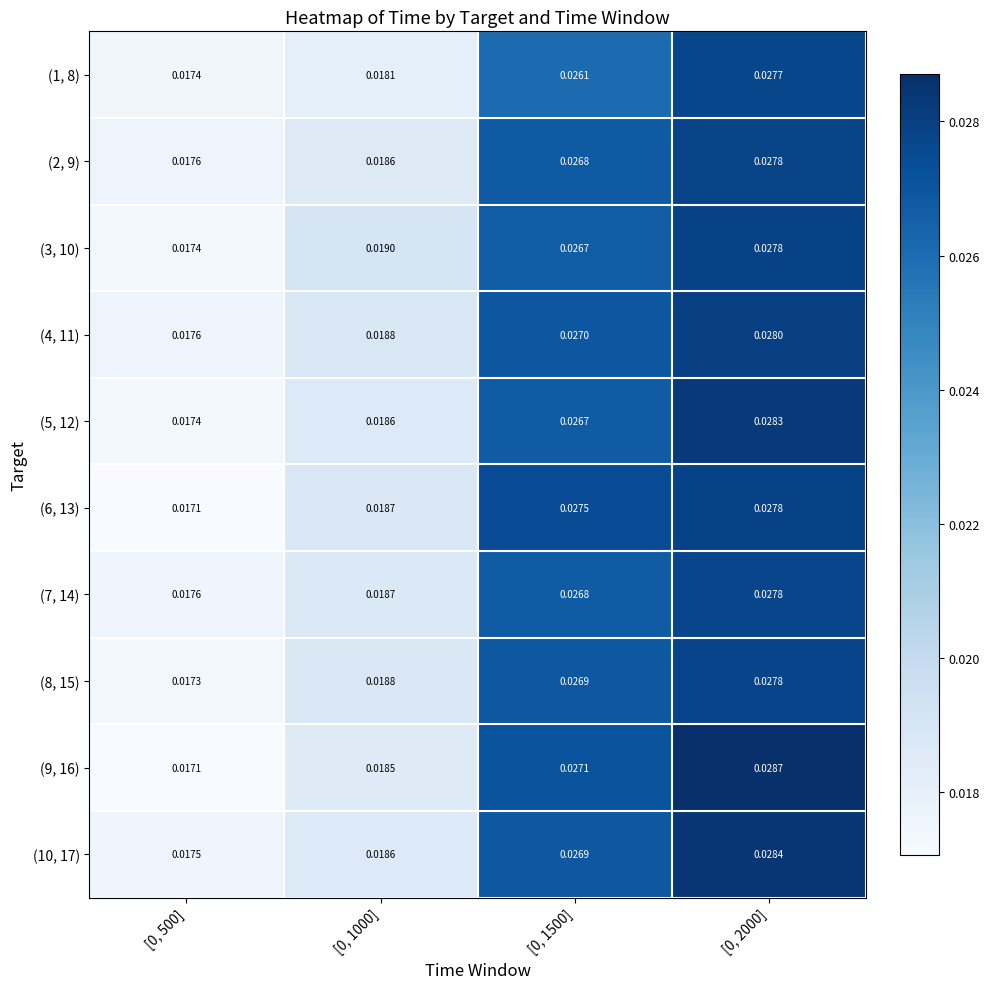

Is the value of (8, 15) at [0, 500] greater than the value of (2, 9) at [0, 2000]?

No